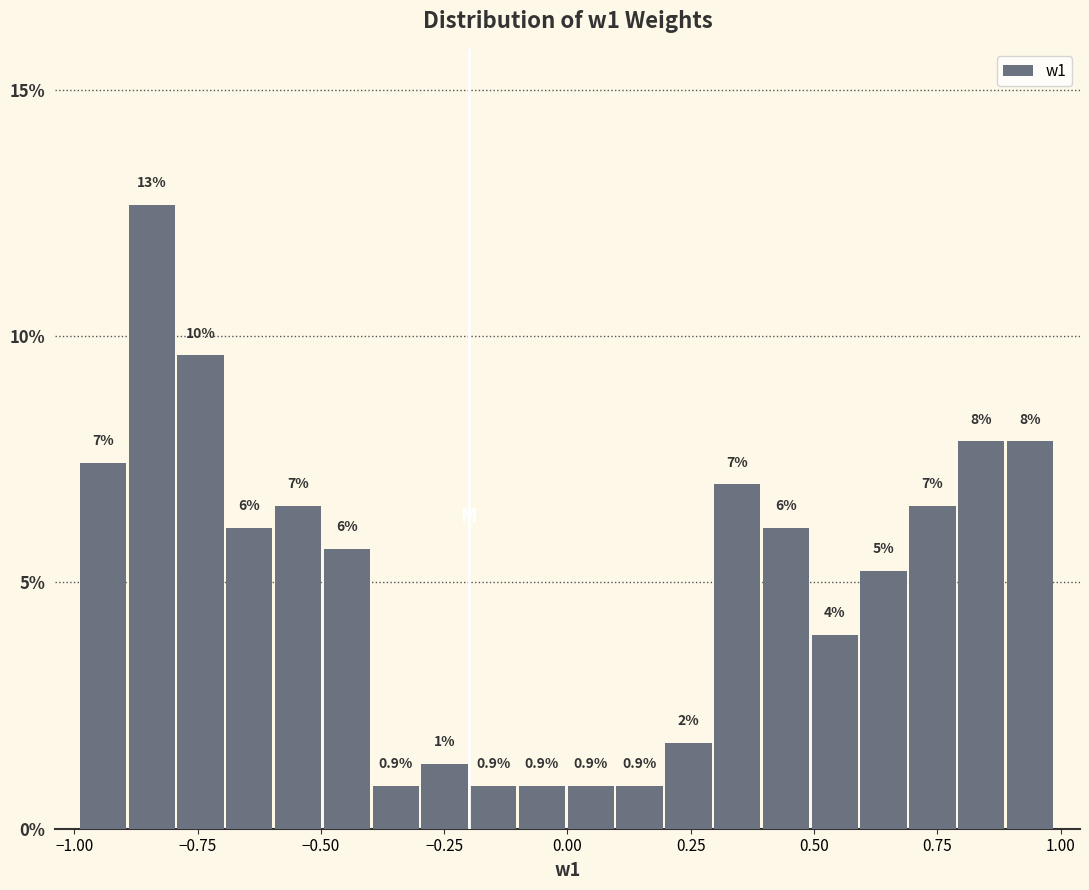

Around what value on the x-axis is the tallest bar? Give the approximate position of its centre, as read against the axis.

-0.85